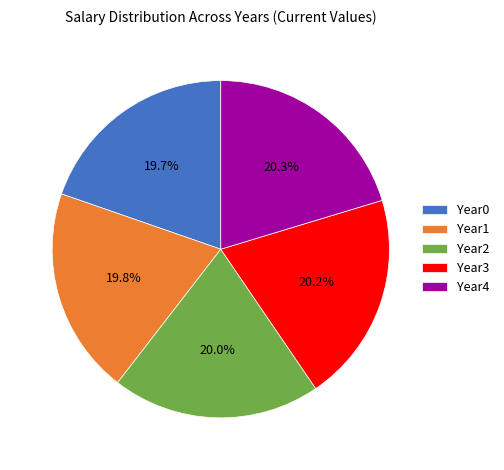

Do Year0 and Year3 together represent more than half of the pie?

No